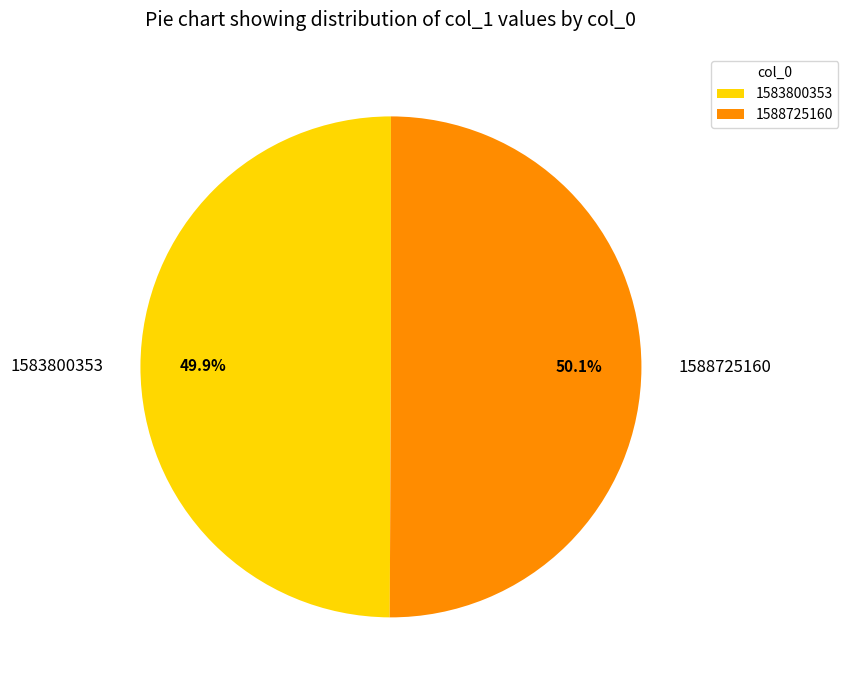

Does any single category account for the majority?

Yes